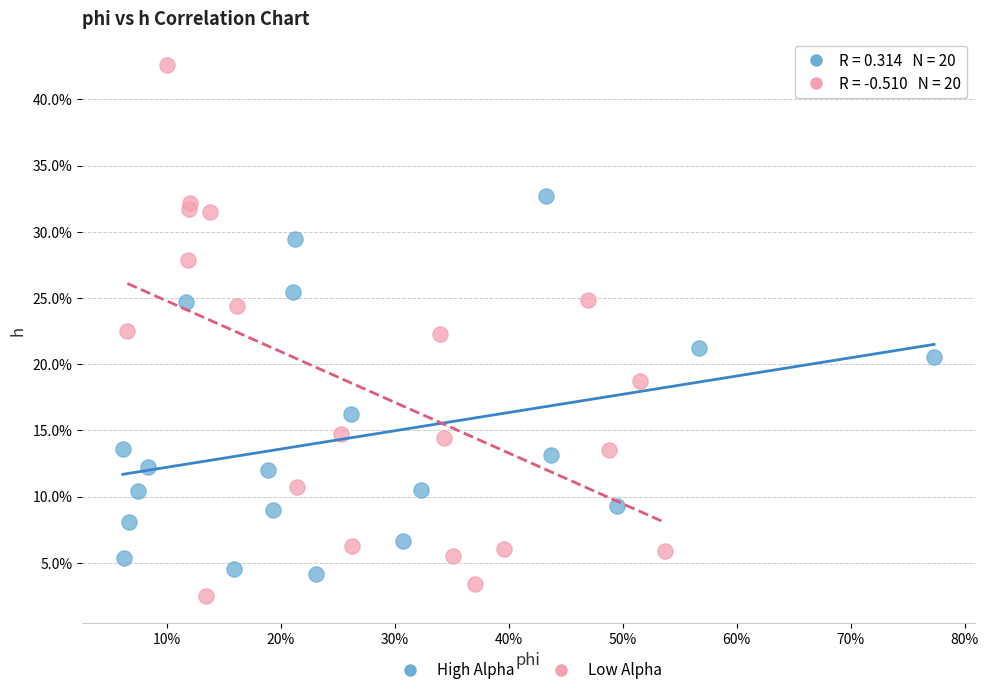

Which series contains the highest Y value?

Low Alpha